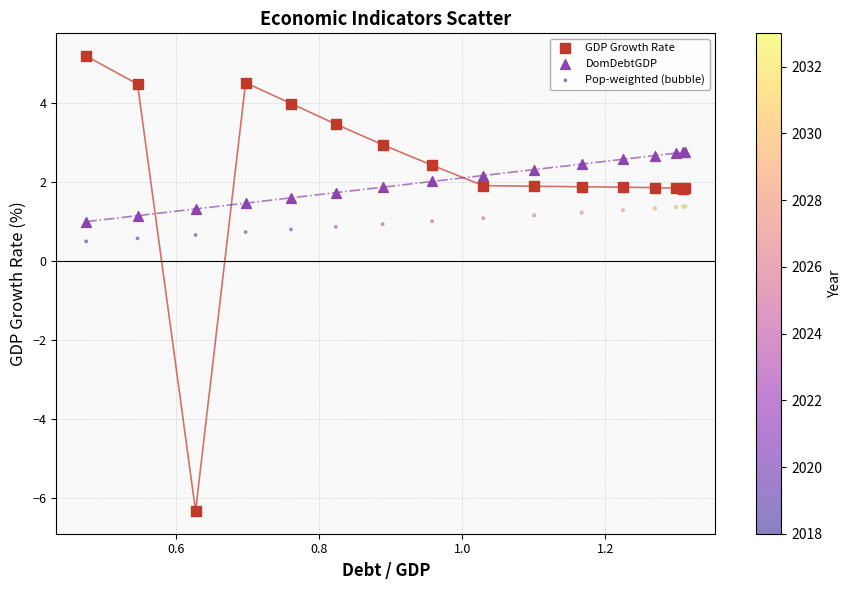

Which series contains the lowest Y value?

GDP Growth Rate